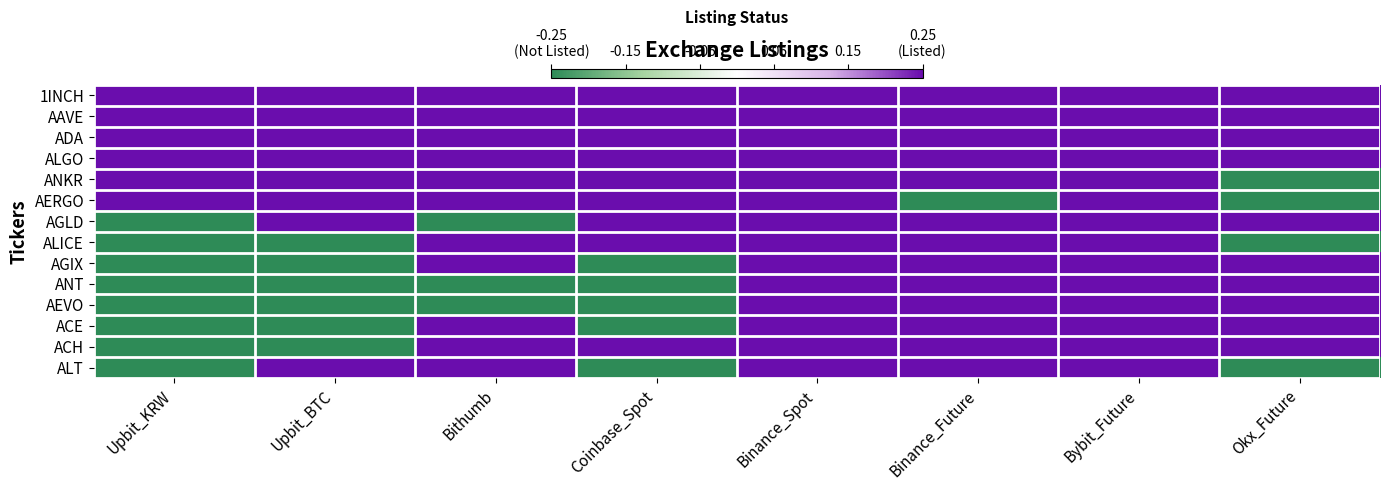

List the series in order of their peak value, highest first.

1INCH, AAVE, ADA, ALGO, ANKR, AERGO, AGLD, ALICE, AGIX, ANT, AEVO, ACE, ACH, ALT